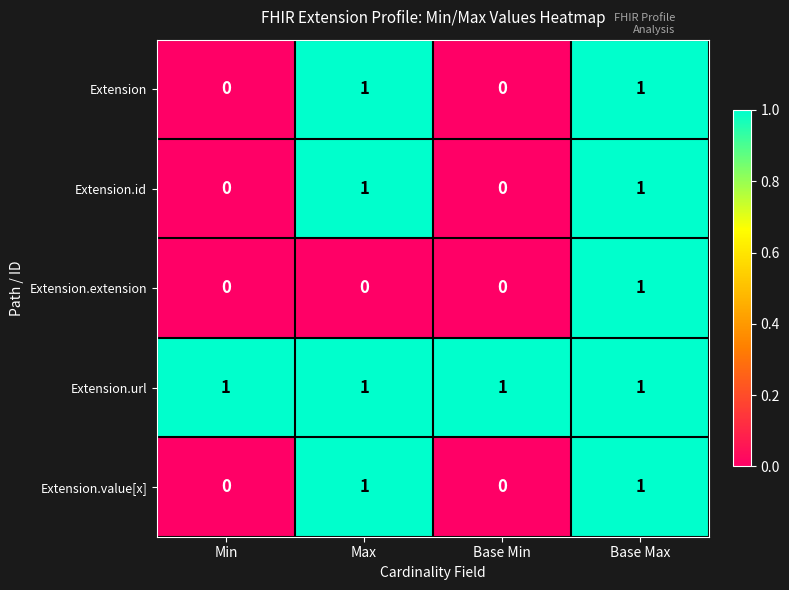

Which series has the largest total across all categories?

Extension.url